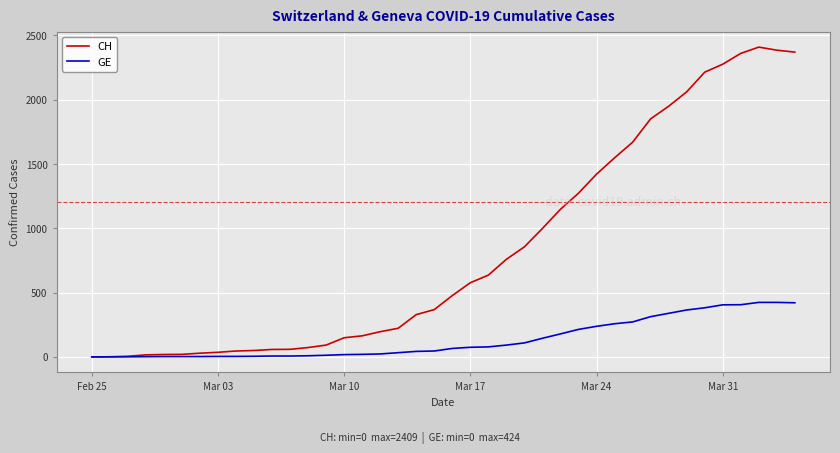

Which series has the widest spread of values?

CH